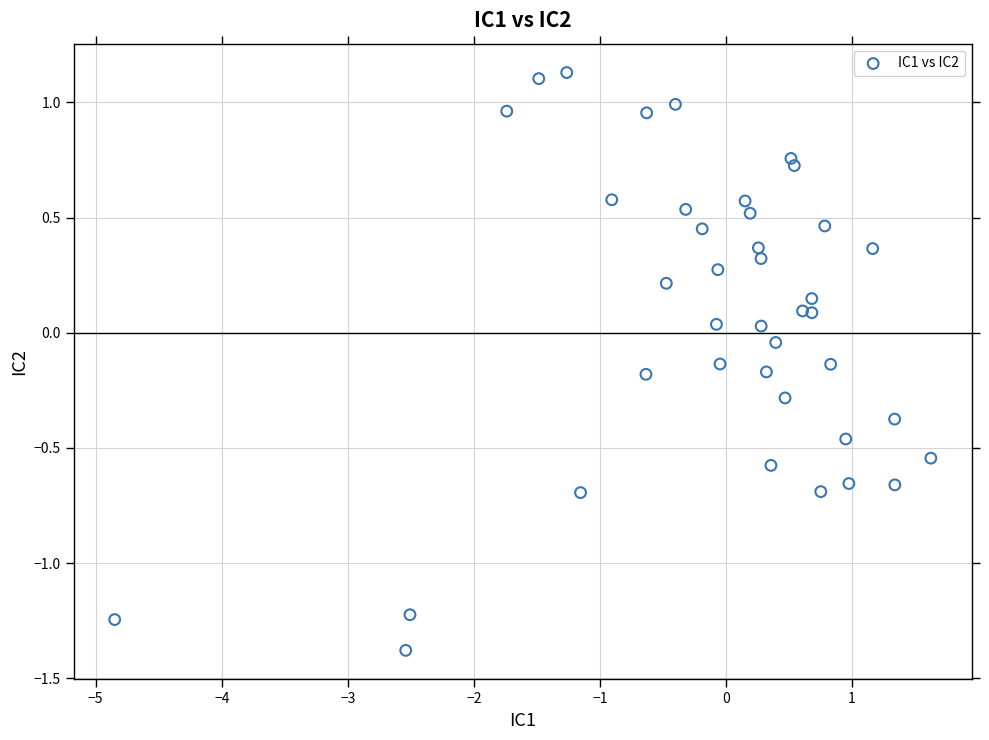

What is the range of X values (max minus min)?

6.5